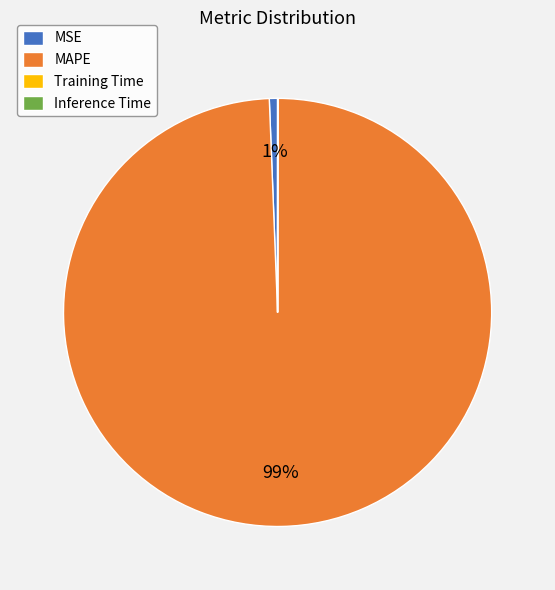

Which slice is the largest?

MAPE